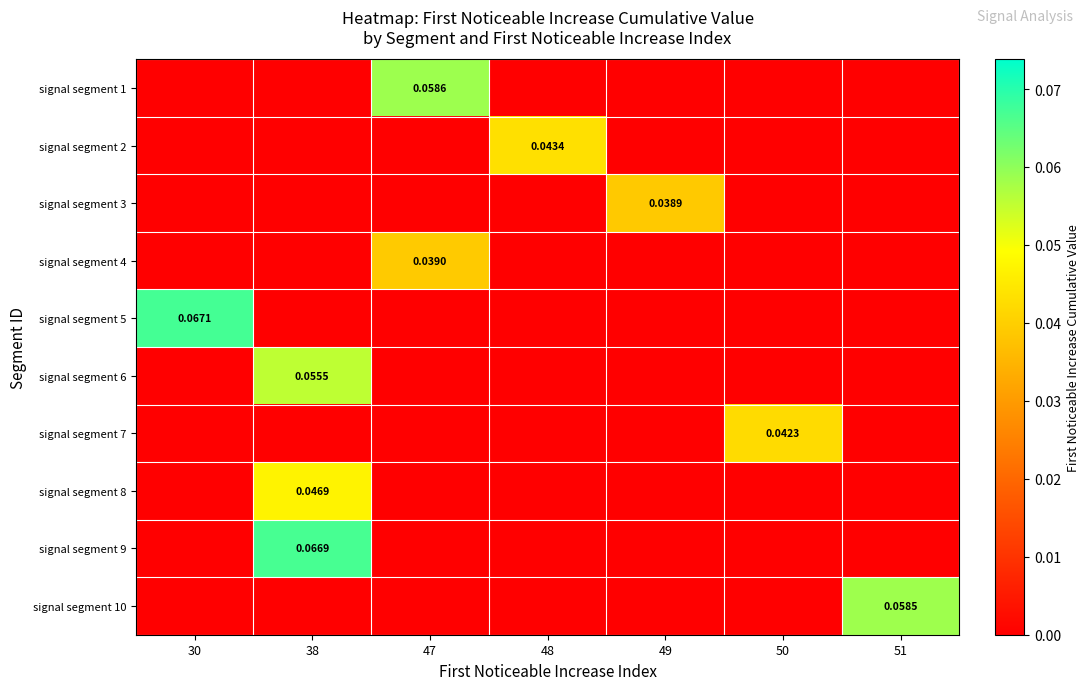

Is the value of signal segment 1 at 50 greater than the value of signal segment 9 at 38?

No